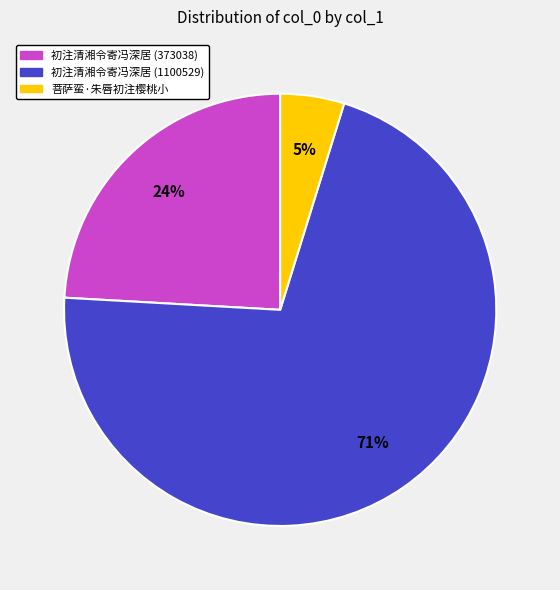

Which has a higher value, 菩萨蛮·朱唇初注樱桃小 or 初注清湘令寄冯深居 (1100529)?

初注清湘令寄冯深居 (1100529)